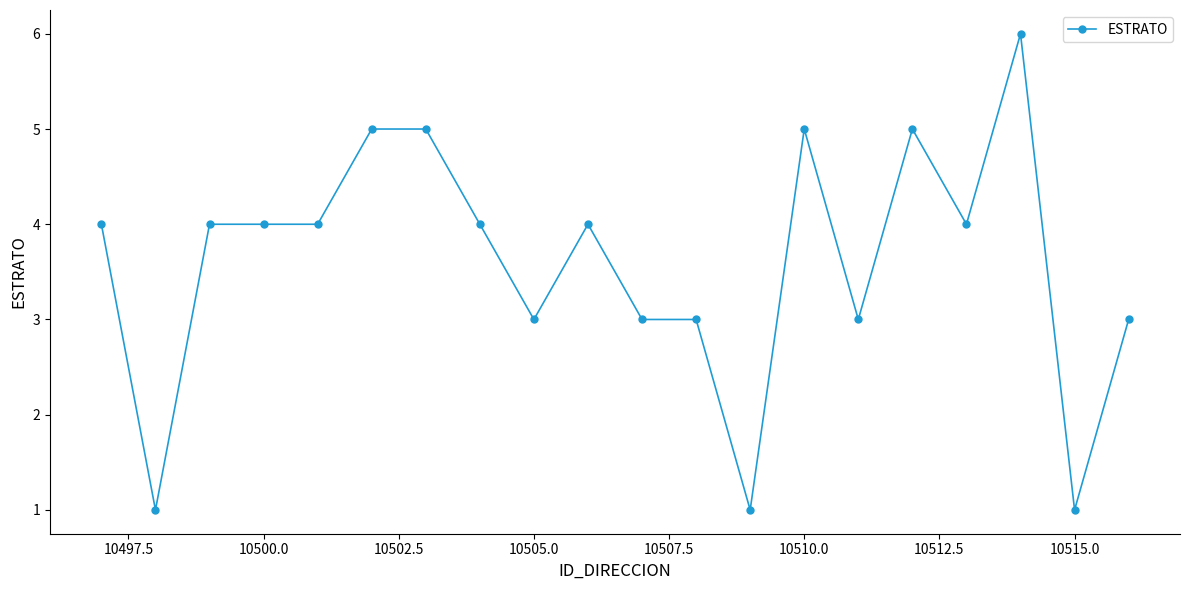

What is the sum of all values?

72